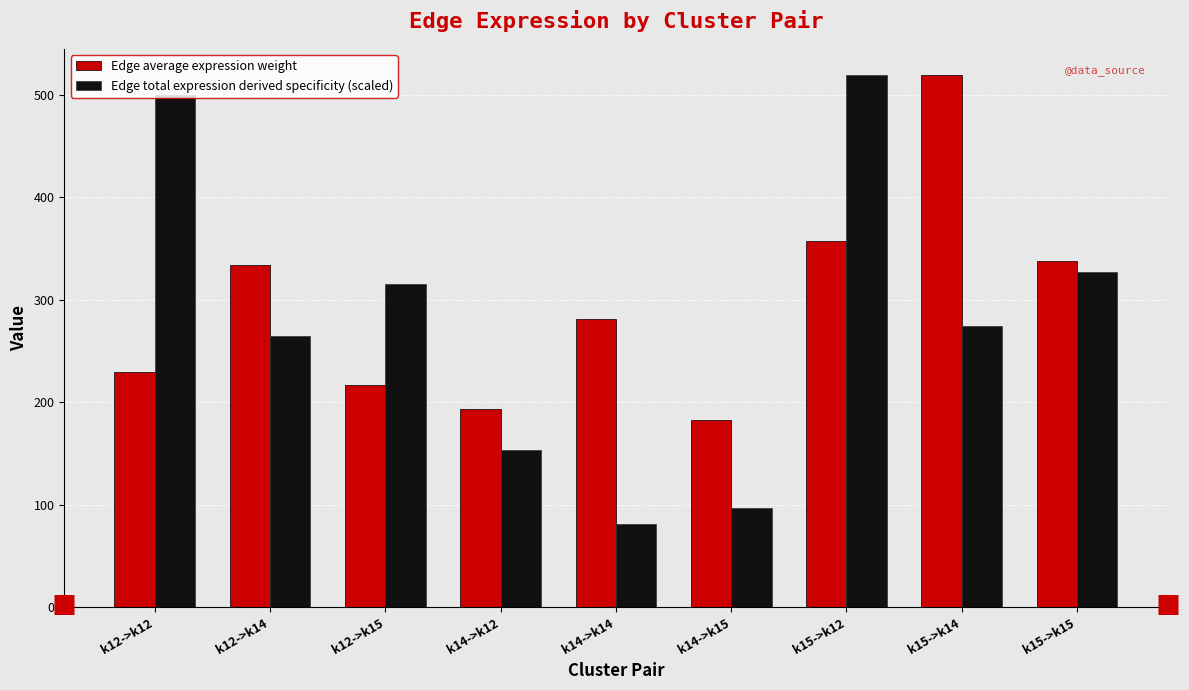

Reading left to right, list all the values displayed in this chart.

Edge average expression weight: 229.7	333.6	217.3	193.6	281.1	183.1	357.4	519.2	338.2
Edge total expression derived specificity (scaled): 500.4	264.9	315.6	153.7	81.4	96.9	519.2	274.9	327.5